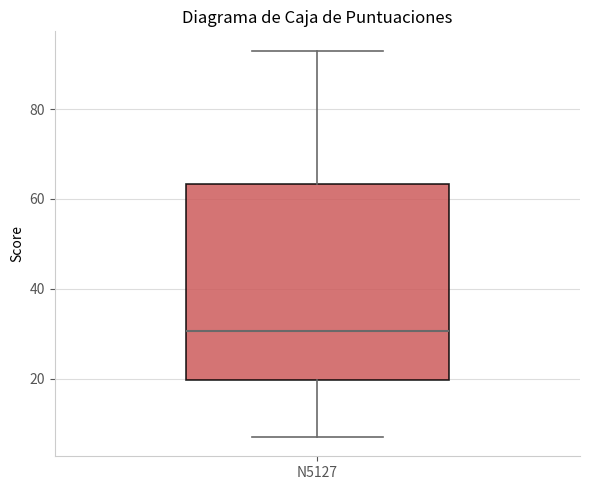

Where does the lower whisker of the box for N5127 end on the y-axis? The values are not printed on the chart, so give them approximately, as read against the axis.

8